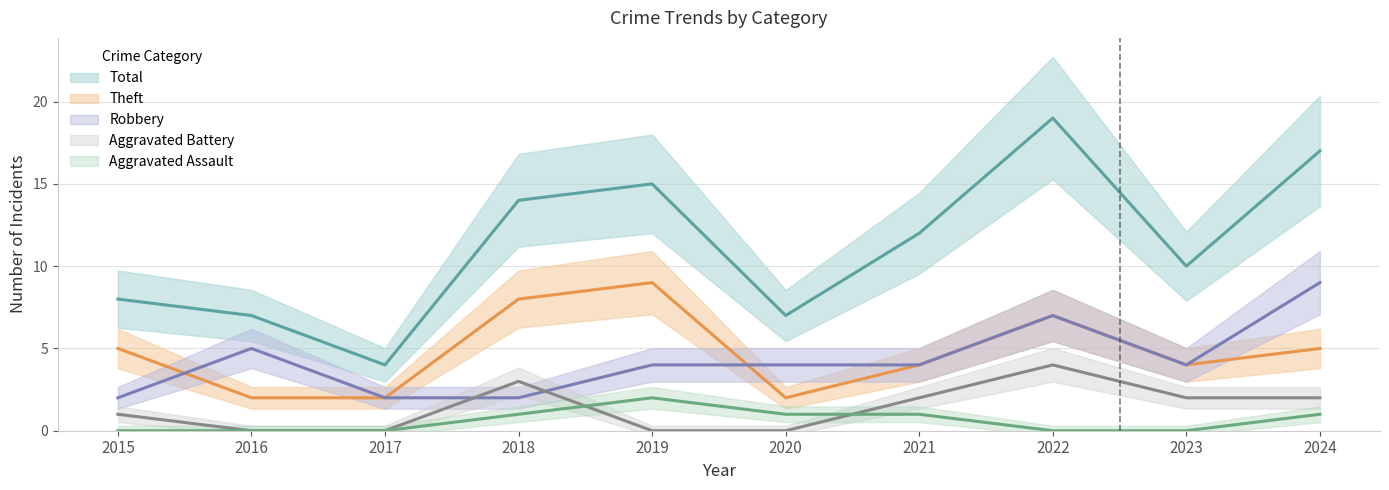

Which series changed the most between 2018 and 2024?

Robbery